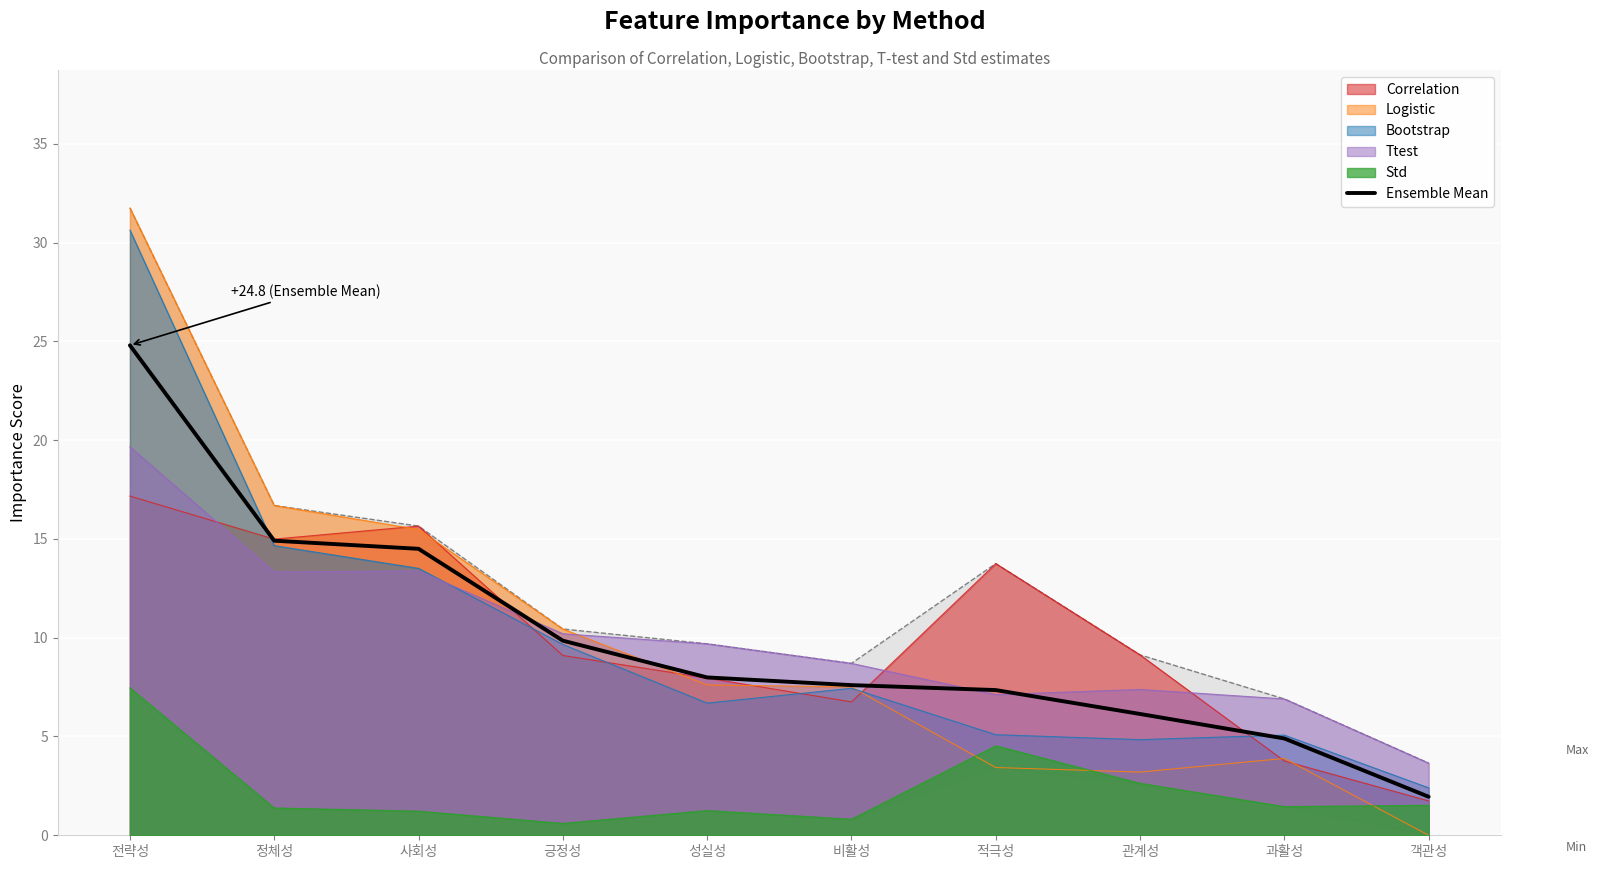

Rank the categories by value from highest to lowest.

전략성, 정체성, 사회성, 긍정성, 성실성, 비활성, 적극성, 관계성, 과활성, 객관성